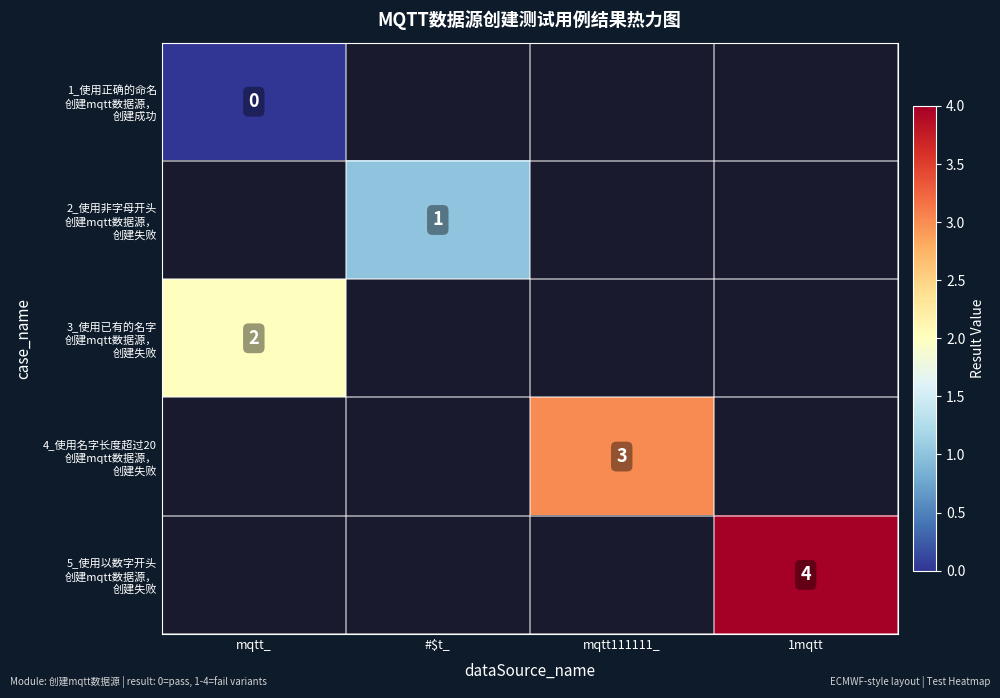

Which has a higher value, #$t_ or mqtt_?

mqtt_